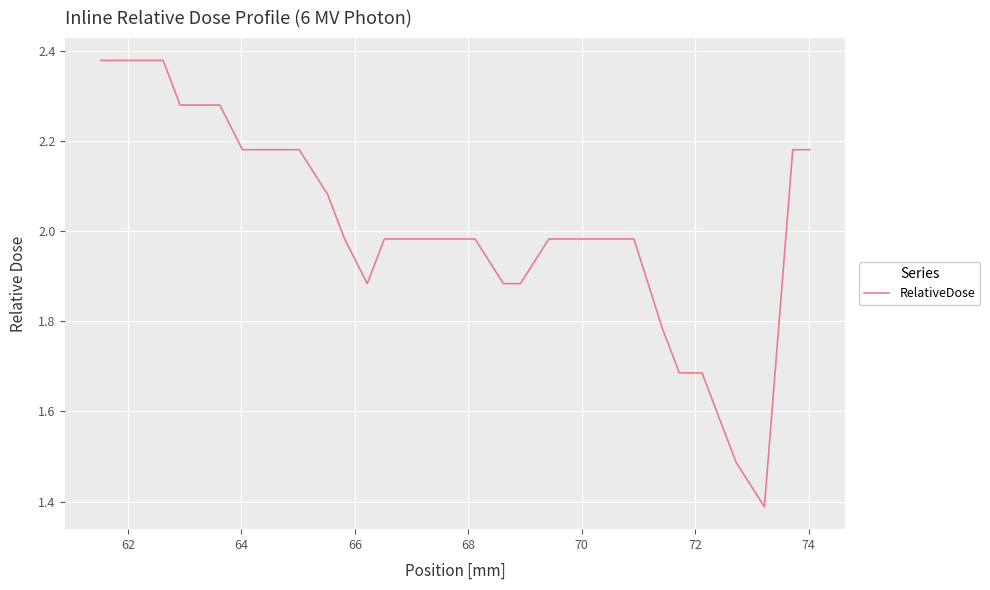

The value at 28 is 0.9. True or false?

False